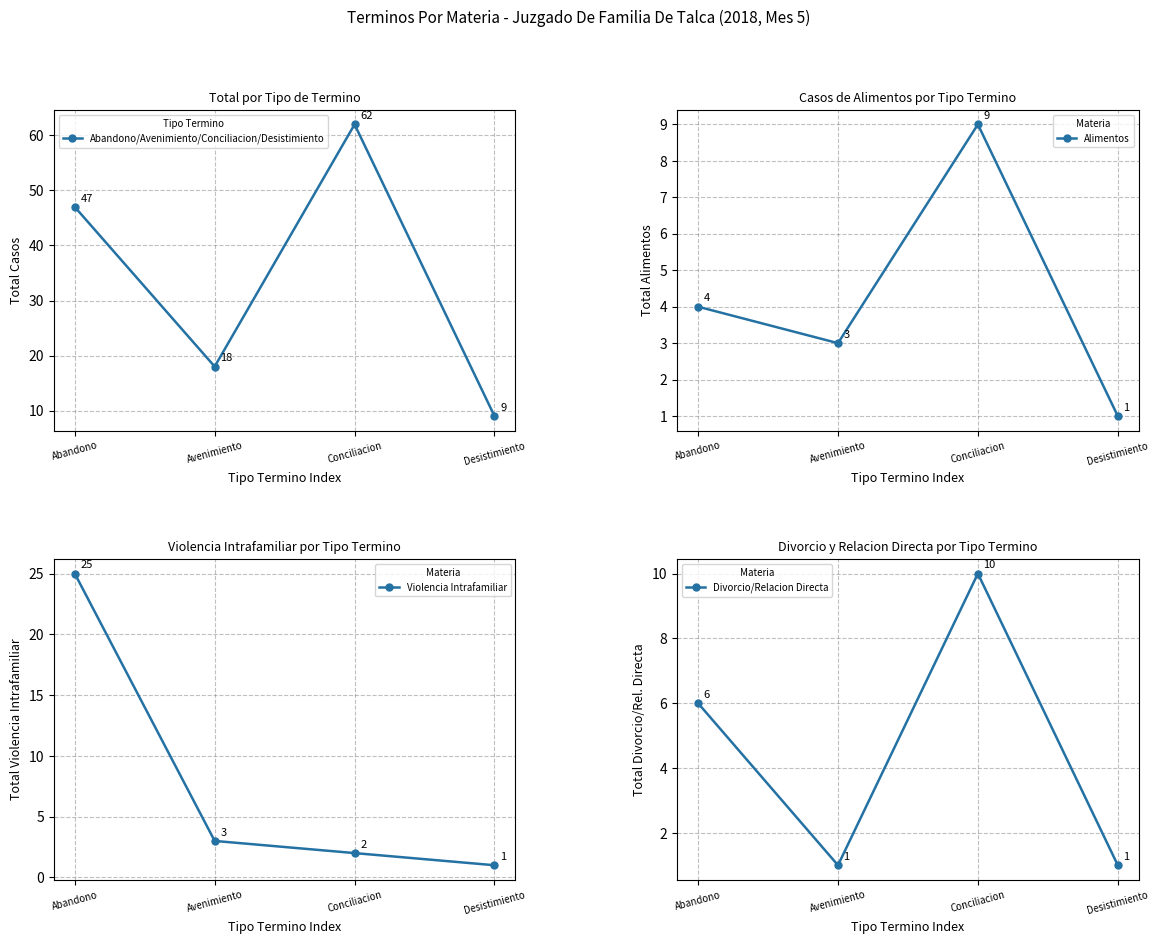

At how many categories does at least one series exceed 51?

1